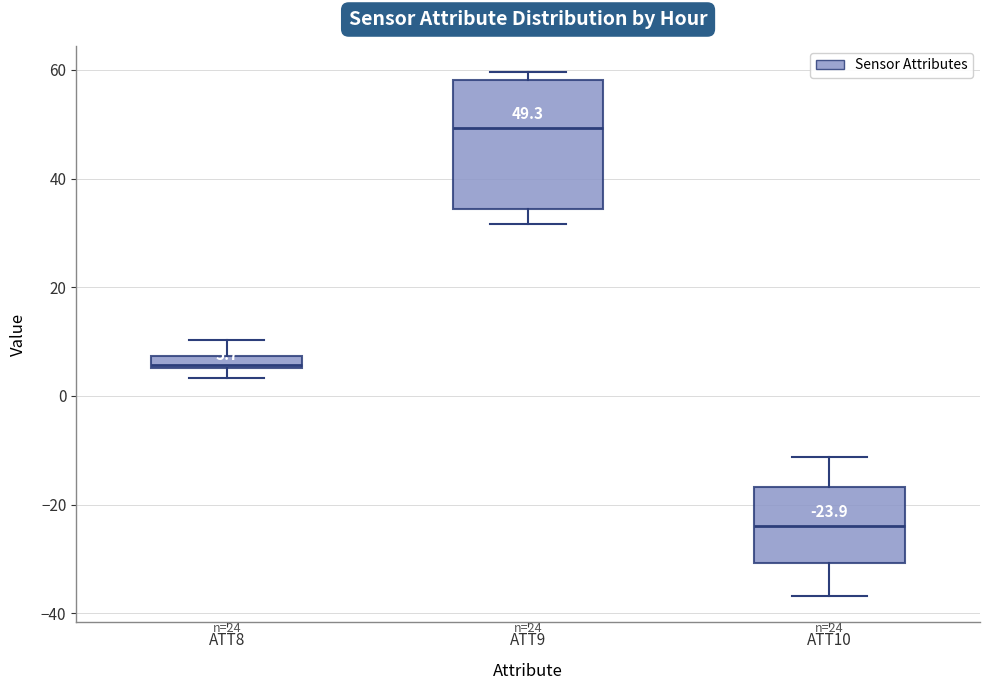

Which box has the lowest median line?

ATT10